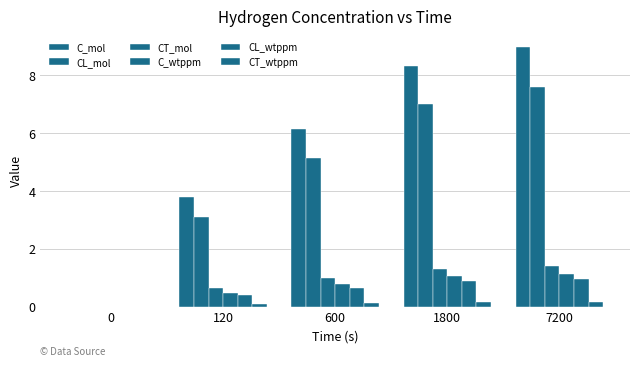

Which has a higher value, 600 or 7200?

7200